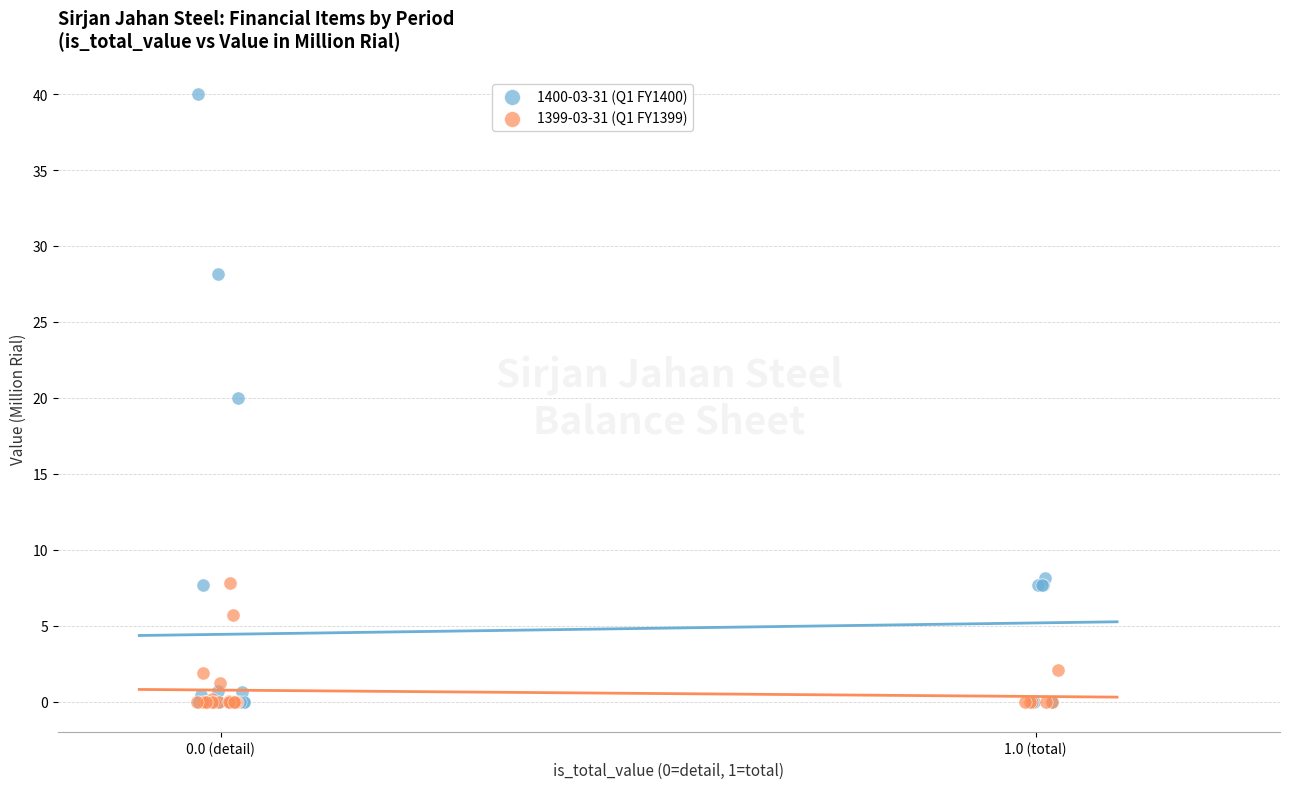

Which series reaches the maximum Y coordinate?

1400-03-31 (Q1 FY1400)